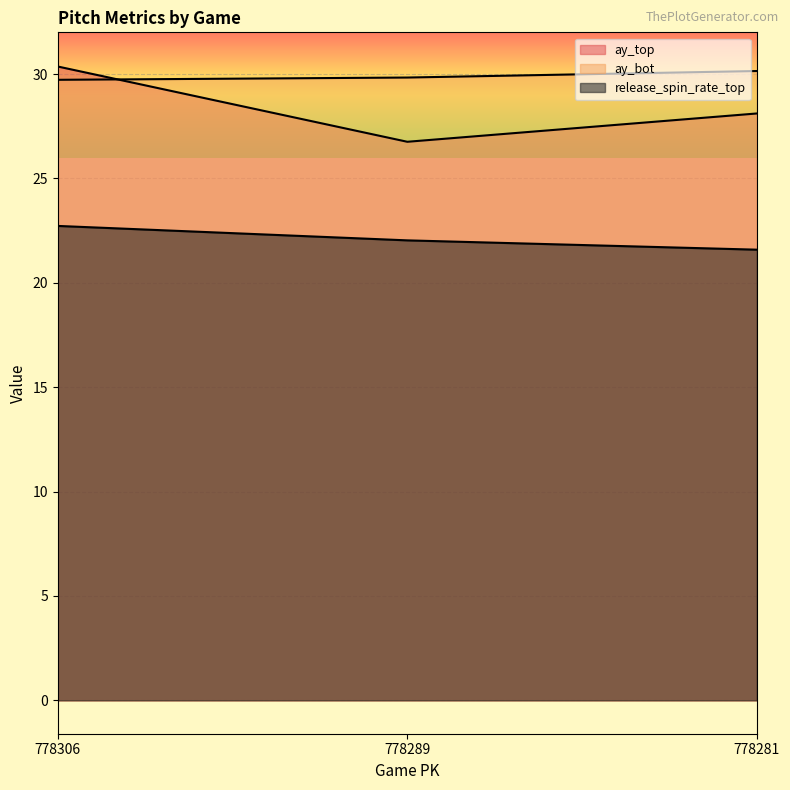

Reading right to left, extract all data points from this chart.

ay_top: 778281=28.1	778289=26.8	778306=30.4
ay_bot: 778281=30.1	778289=29.8	778306=29.7
release_spin_rate_top: 778281=21.6	778289=22.0	778306=22.7